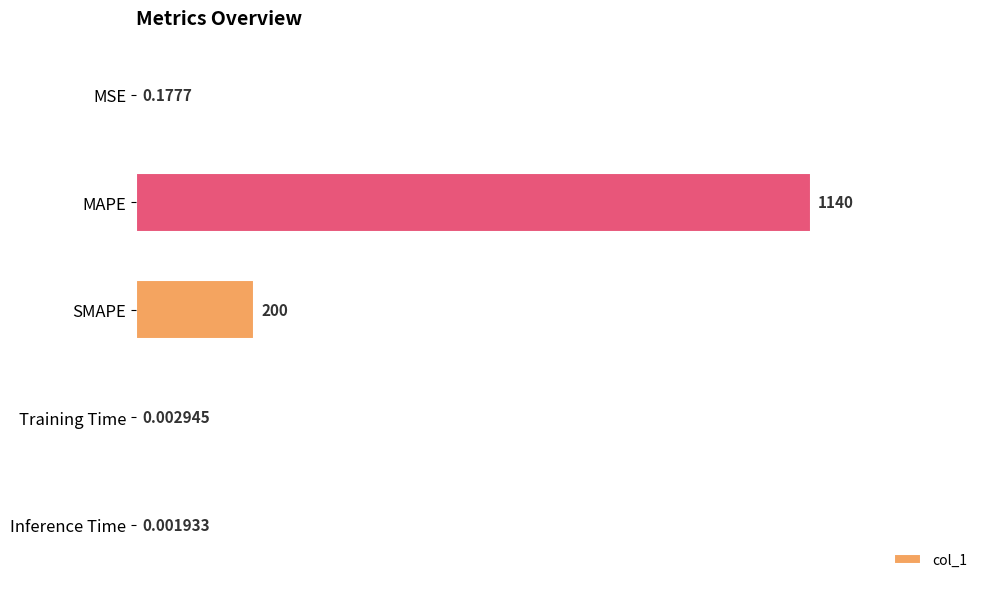

Which category has the highest value across all series?

MAPE